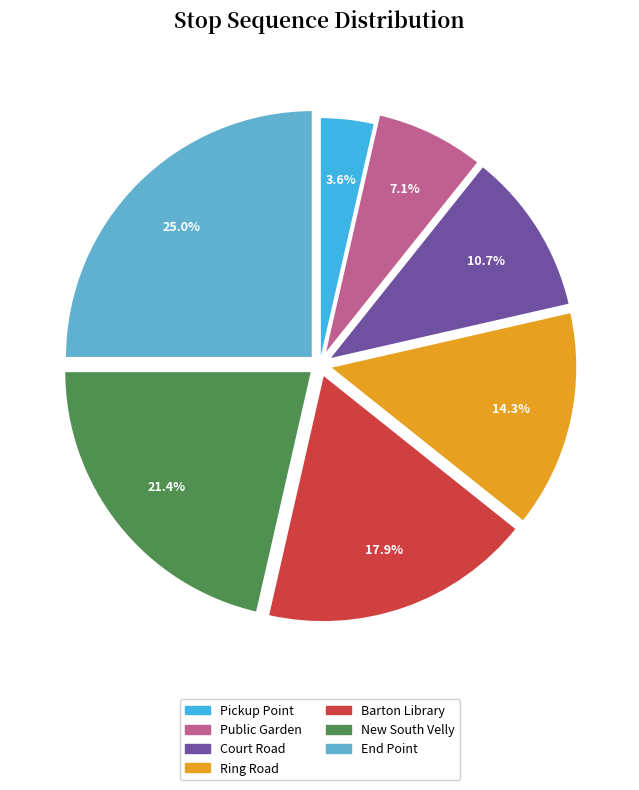

What is the smallest slice in the pie chart?

Pickup Point